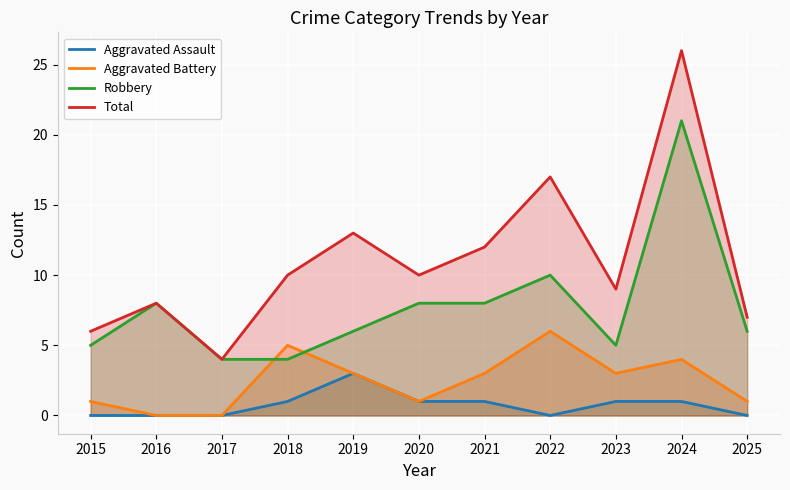

What are all the series names shown in the legend?

Aggravated Assault, Aggravated Battery, Robbery, Total